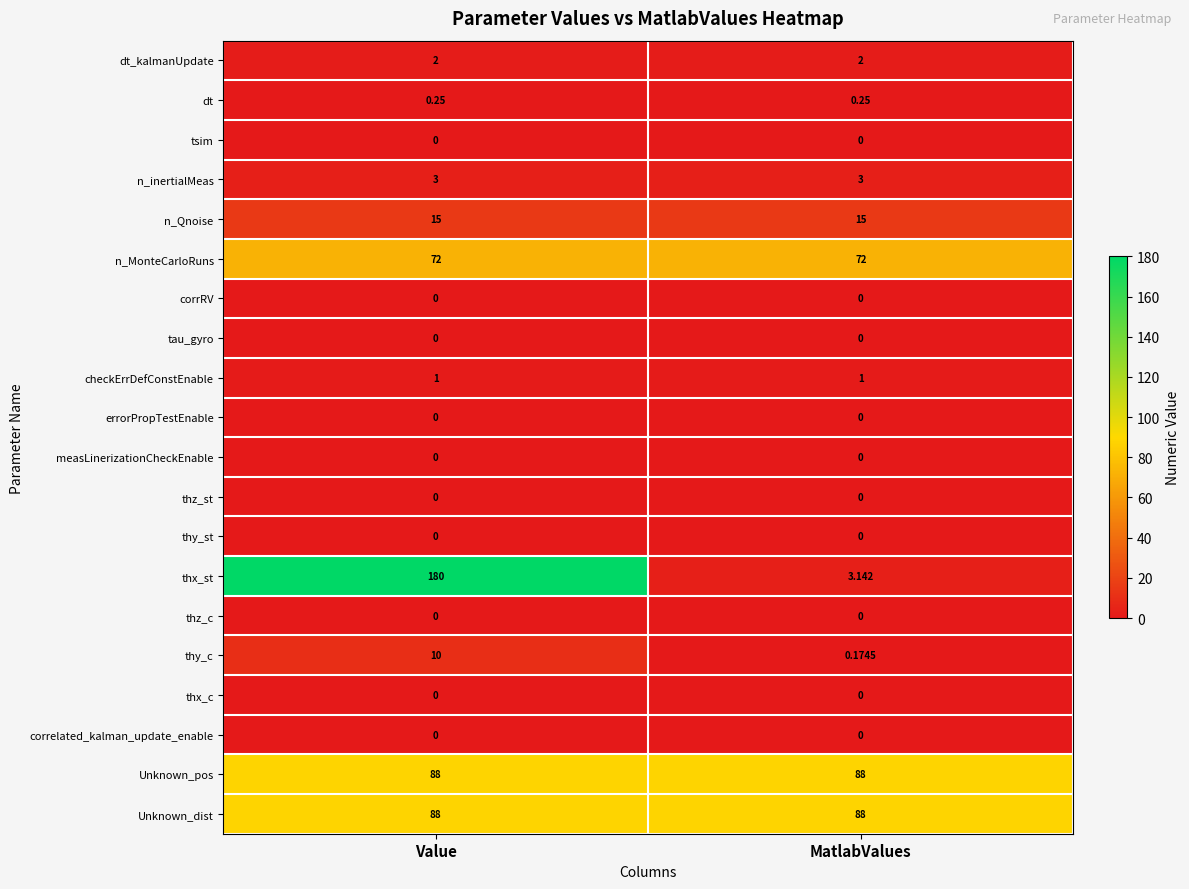

Between Value and MatlabValues, which series saw the biggest shift?

thx_st